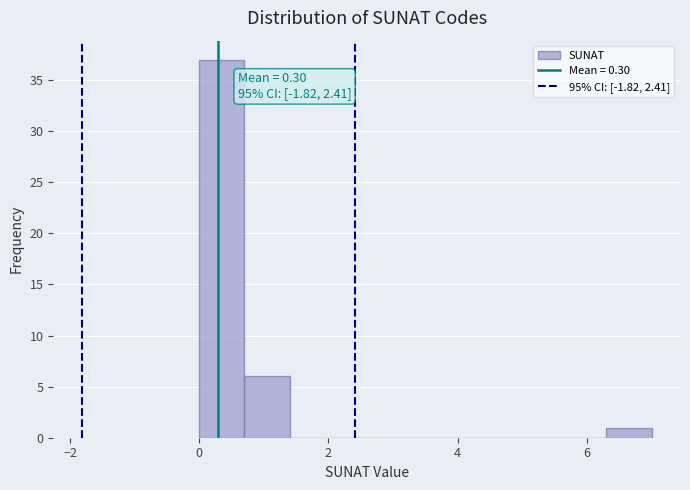

Read against the x-axis, roughly where is the centre of the tallest bar?

0.4